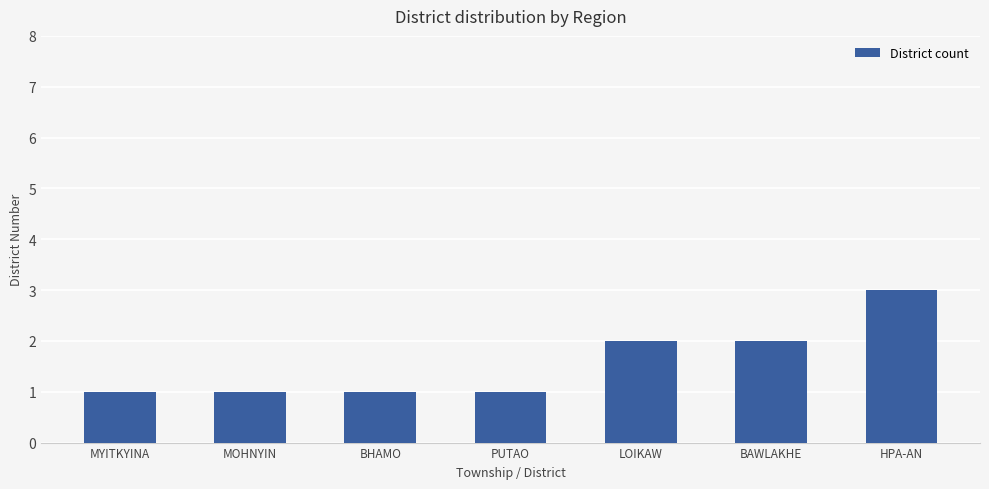

Count the number of categories in the chart.

7